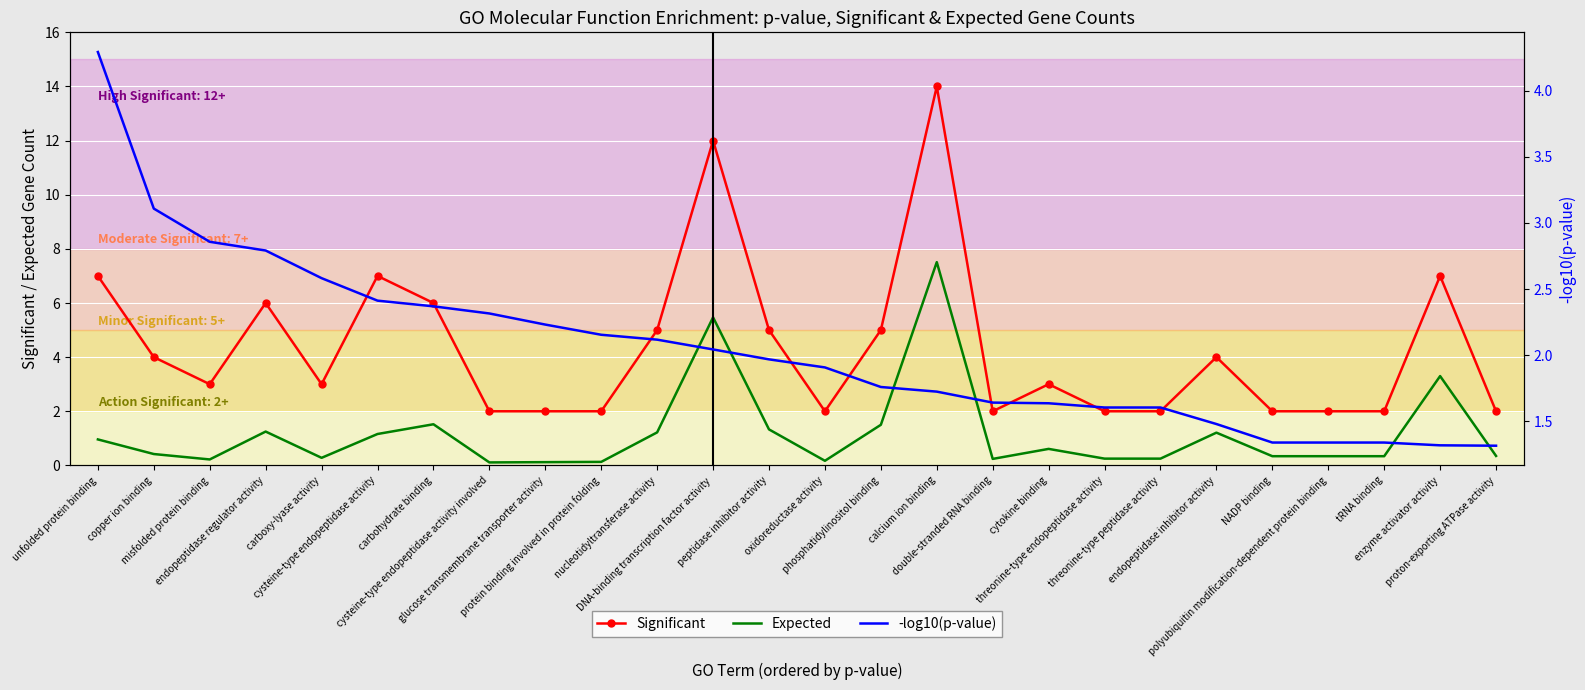

What is the sum of all Expected values?

30.6